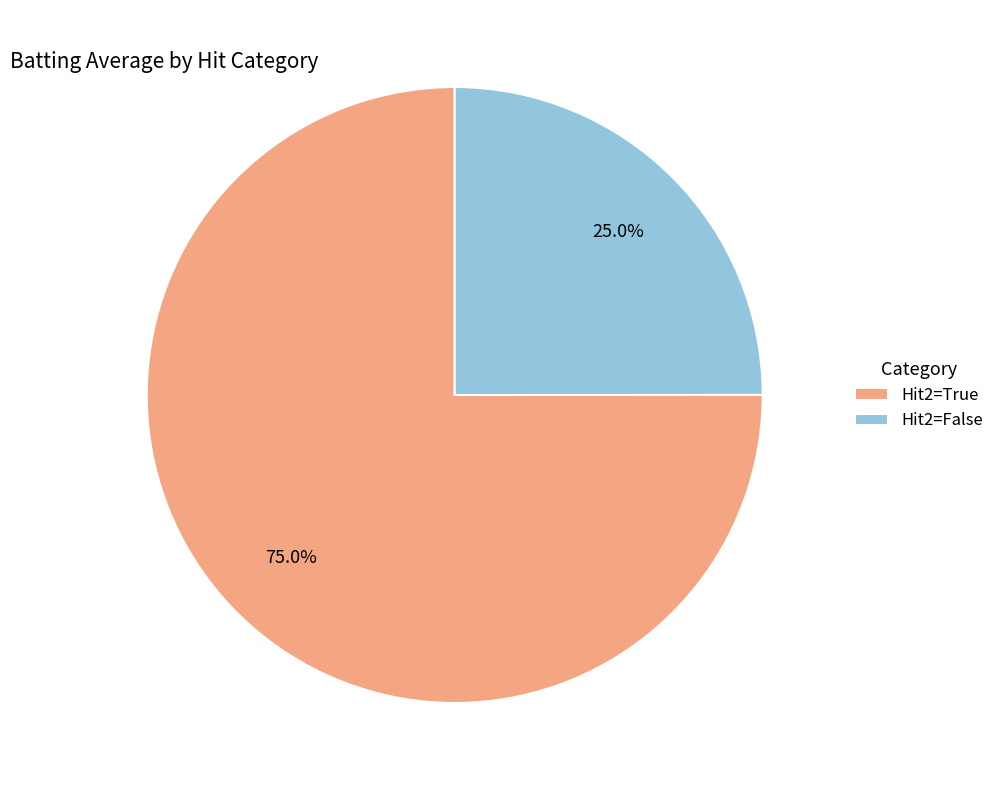

What is the largest slice in the pie chart?

Hit2=True